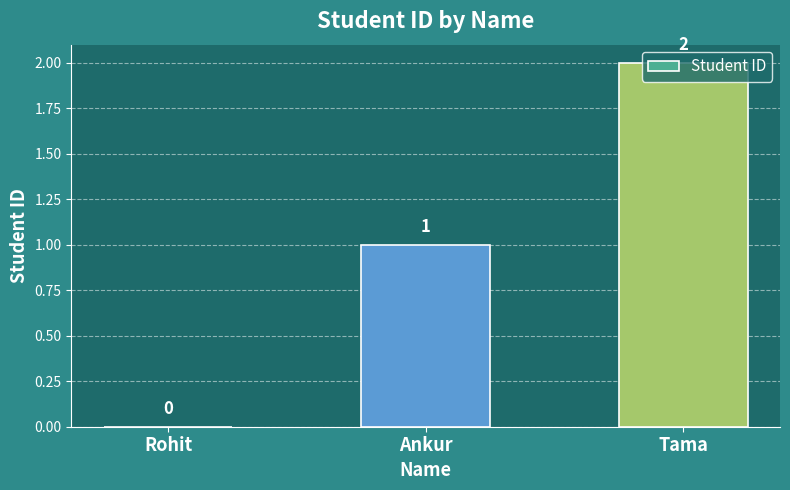

How many values are above zero?

2